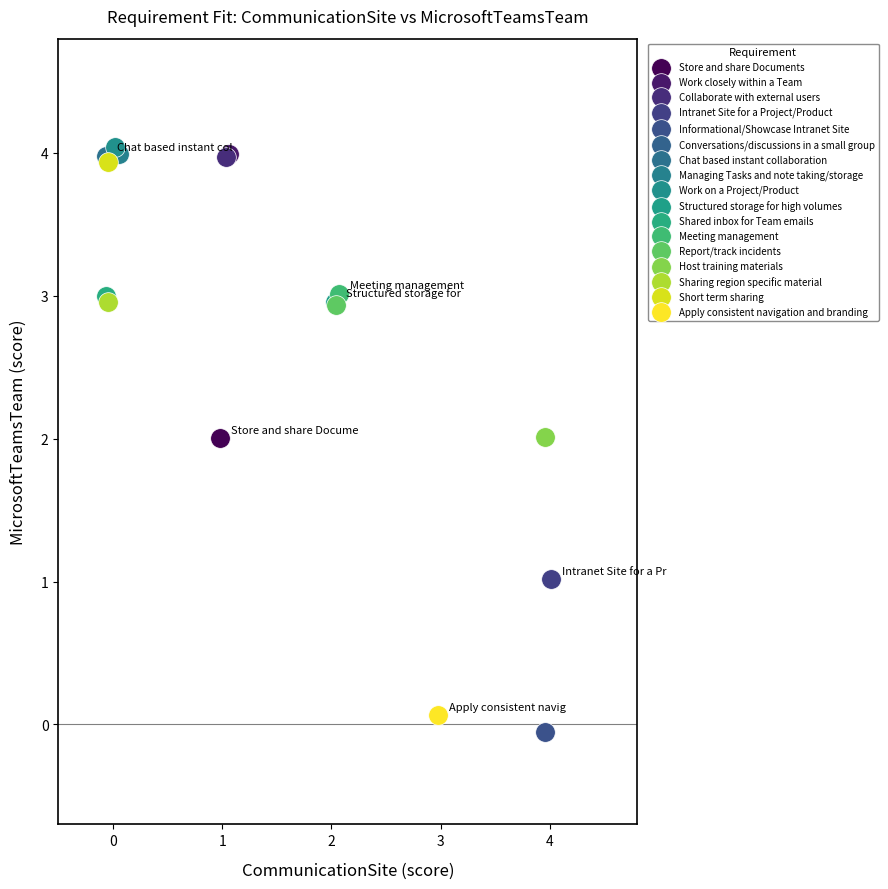

Which series reaches the minimum Y coordinate?

Informational/Showcase Intranet Site